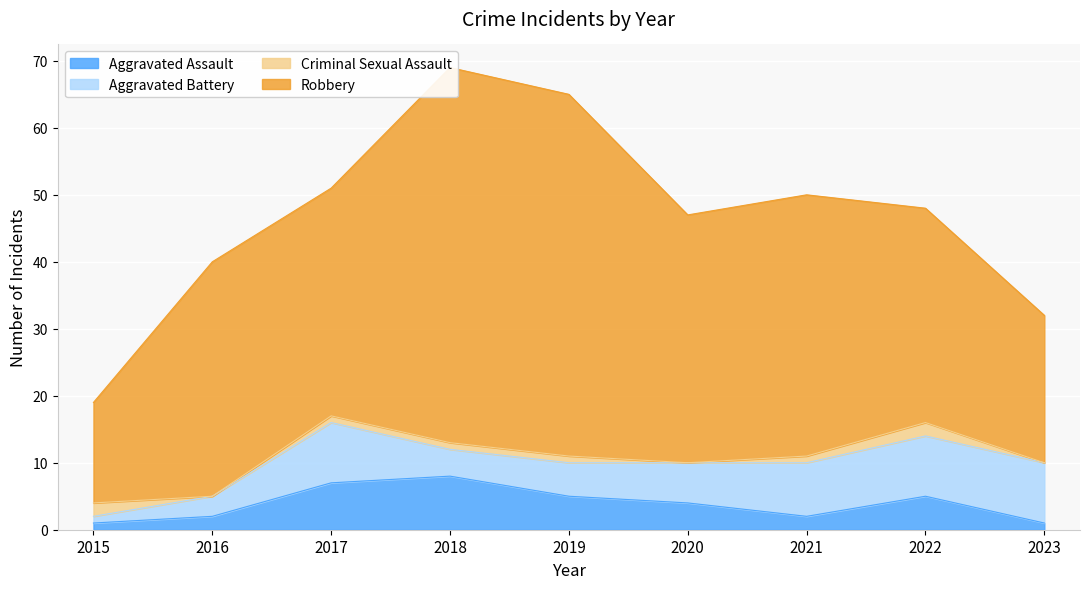

Read the Robbery value at 2021, to the nearest 5.

40